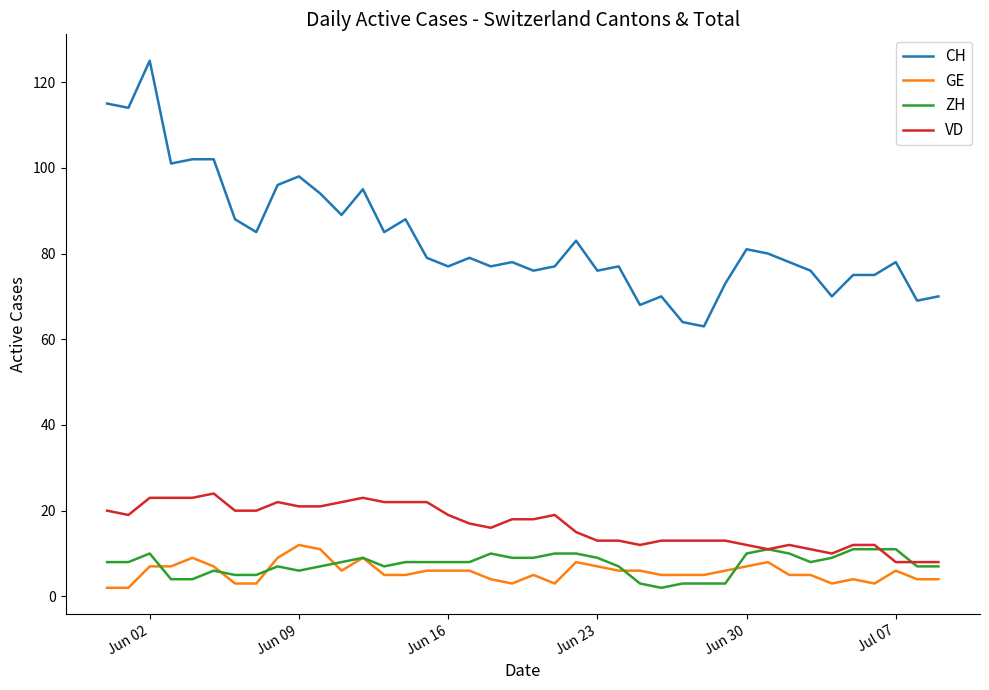

Reading left to right, extract all data points from this chart.

CH: 115	114	125	101	102	102	88	85	96	98	94	89	95	85	88	79	77	79	77	78	76	77	83	76	77	68	70	64	63	73	81	80	78	76	70	75	75	78	69	70
GE: 2	2	7	7	9	7	3	3	9	12	11	6	9	5	5	6	6	6	4	3	5	3	8	7	6	6	5	5	5	6	7	8	5	5	3	4	3	6	4	4
ZH: 8	8	10	4	4	6	5	5	7	6	7	8	9	7	8	8	8	8	10	9	9	10	10	9	7	3	2	3	3	3	10	11	10	8	9	11	11	11	7	7
VD: 20	19	23	23	23	24	20	20	22	21	21	22	23	22	22	22	19	17	16	18	18	19	15	13	13	12	13	13	13	13	12	11	12	11	10	12	12	8	8	8